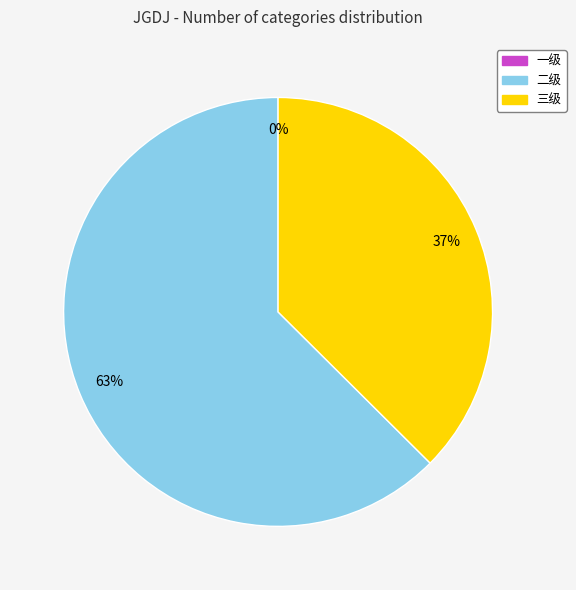

What portion of the pie excludes 一级?

100.0%